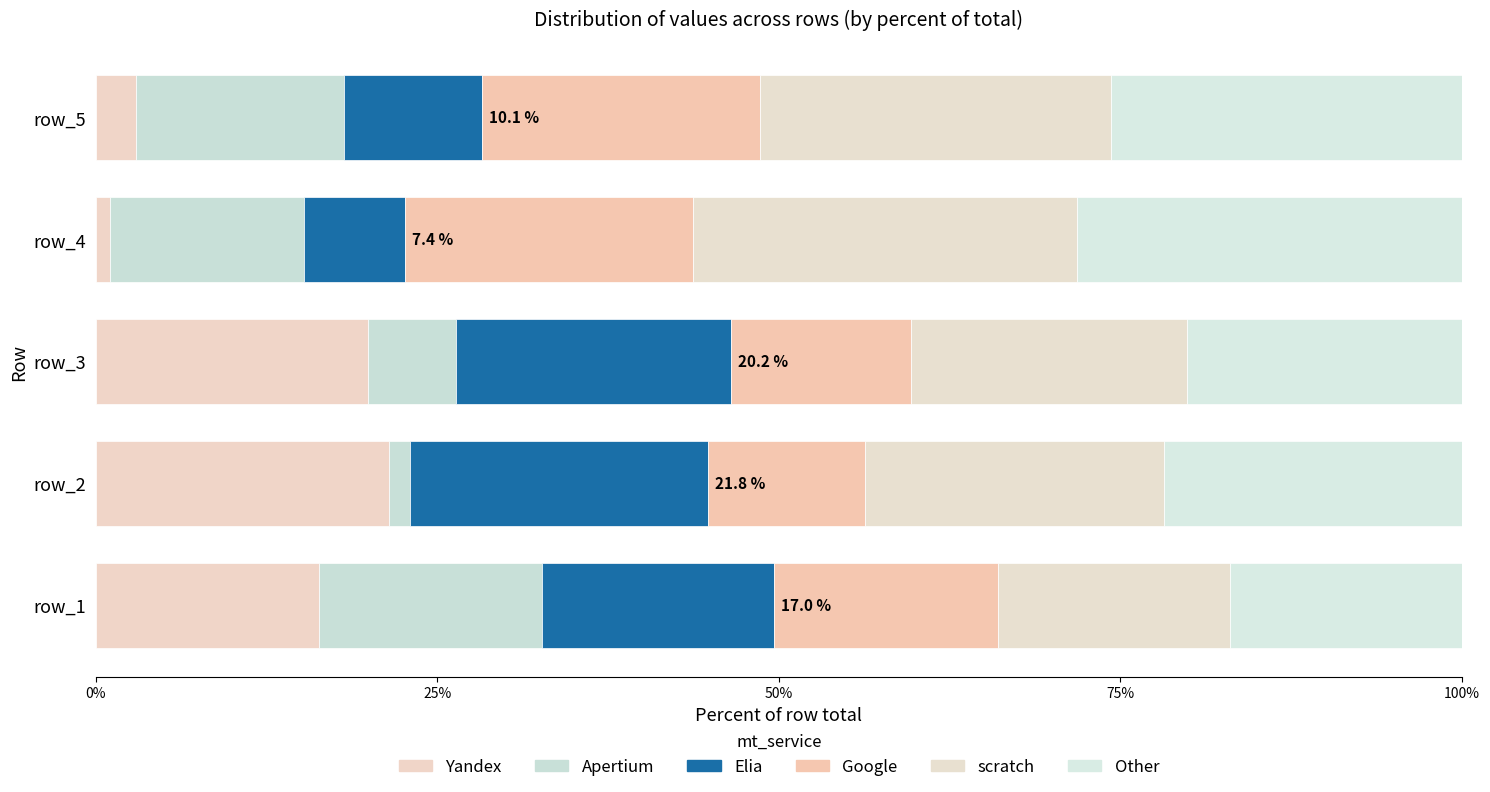

How many categories are shown in the chart?

5